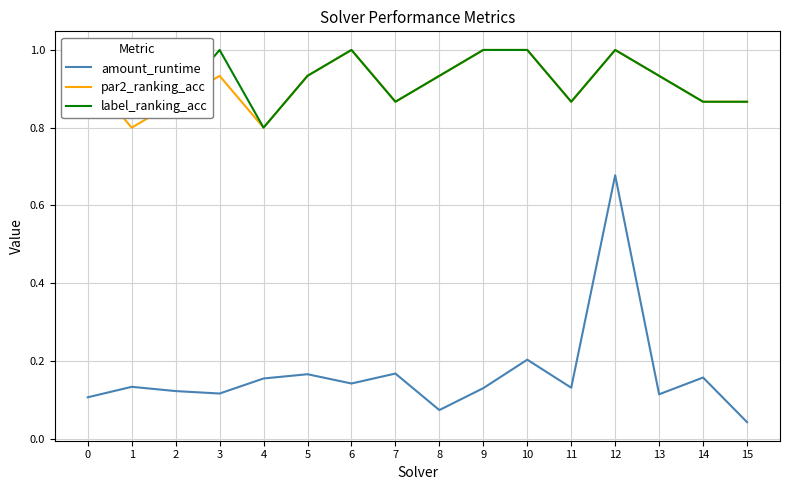

Where is the first local minimum for par2_ranking_acc?

1